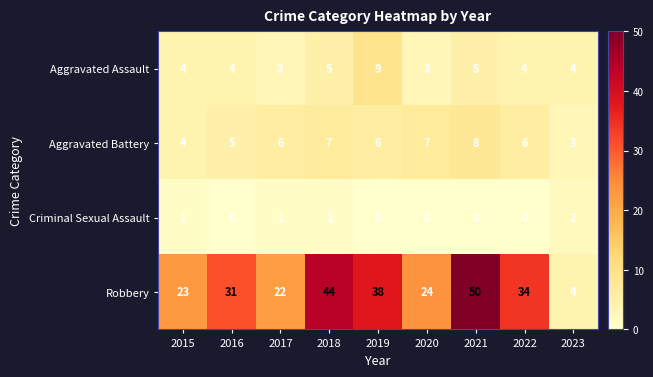

What is the difference between the maximum and second lowest values in the Aggravated Assault series?

6